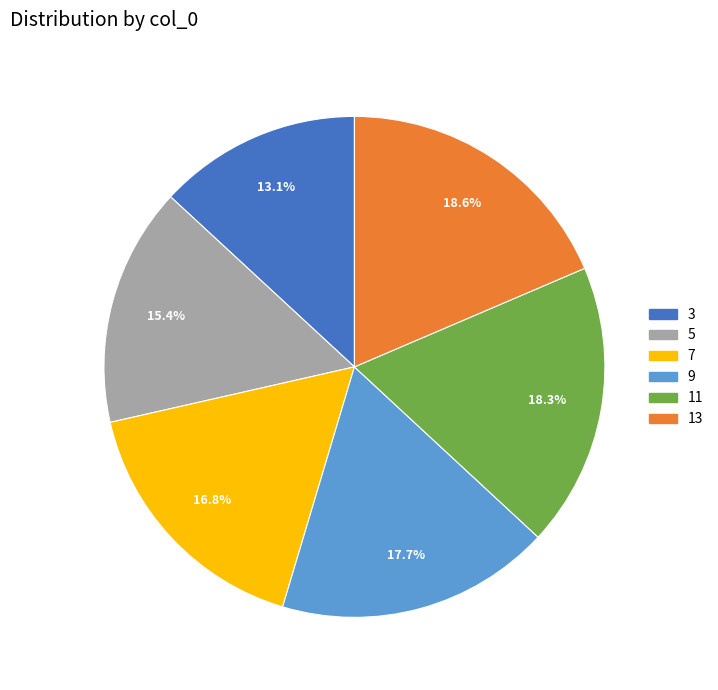

Between 13 and 9, which is larger?

13